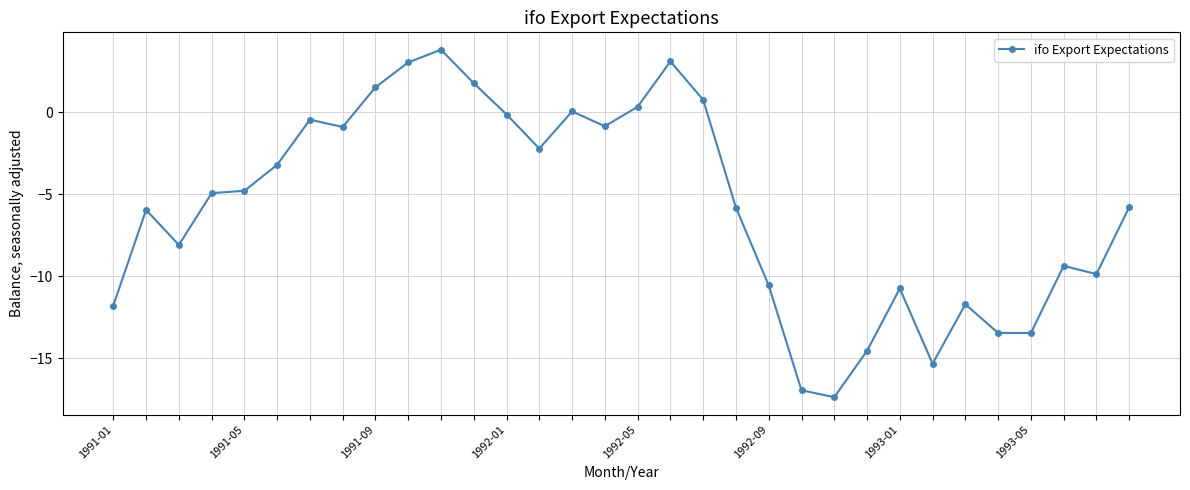

What is the value of the 23rd point from the left?

-17.4